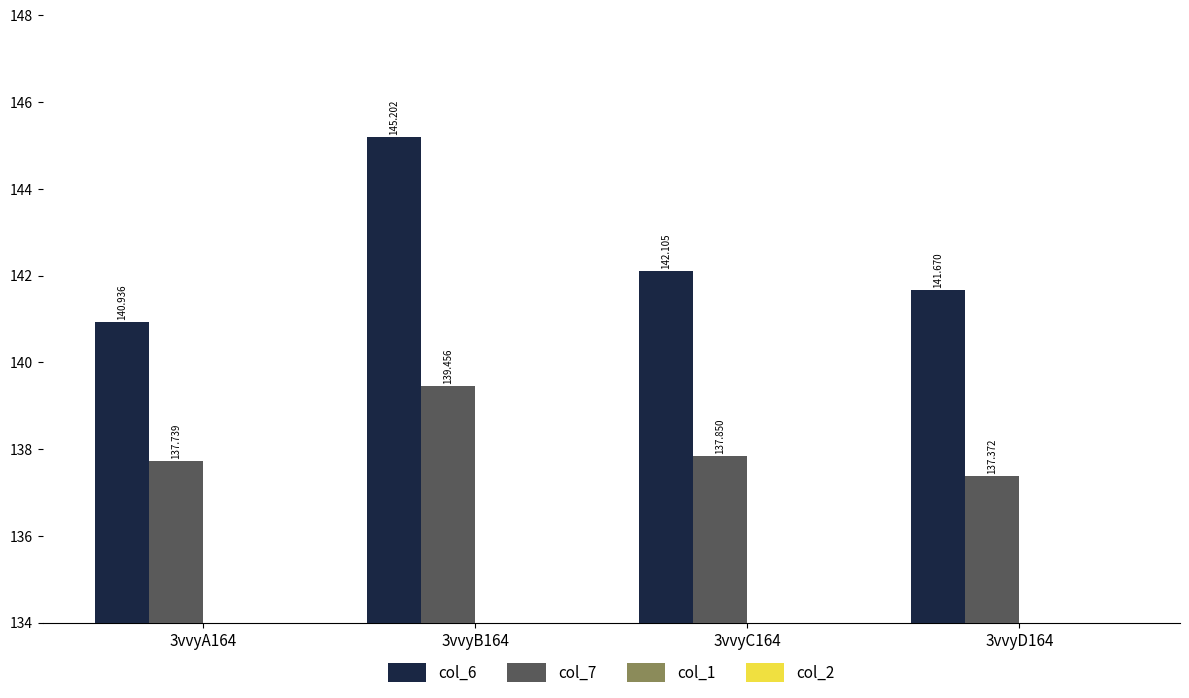

Does the chart contain any negative values?

No